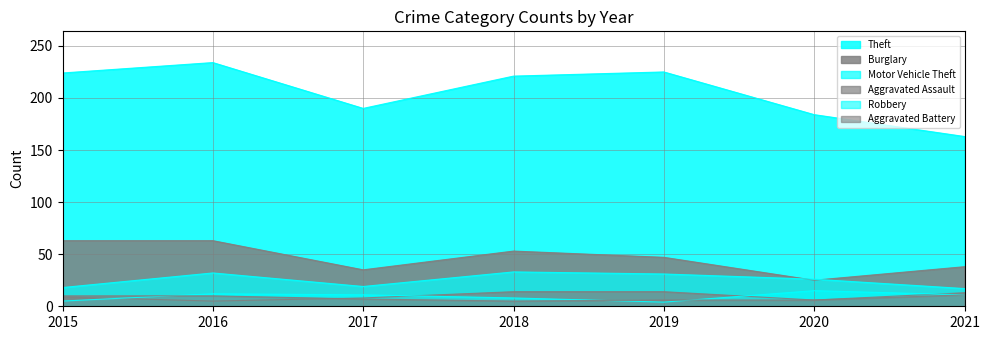

Read the Theft value at 2015.

224